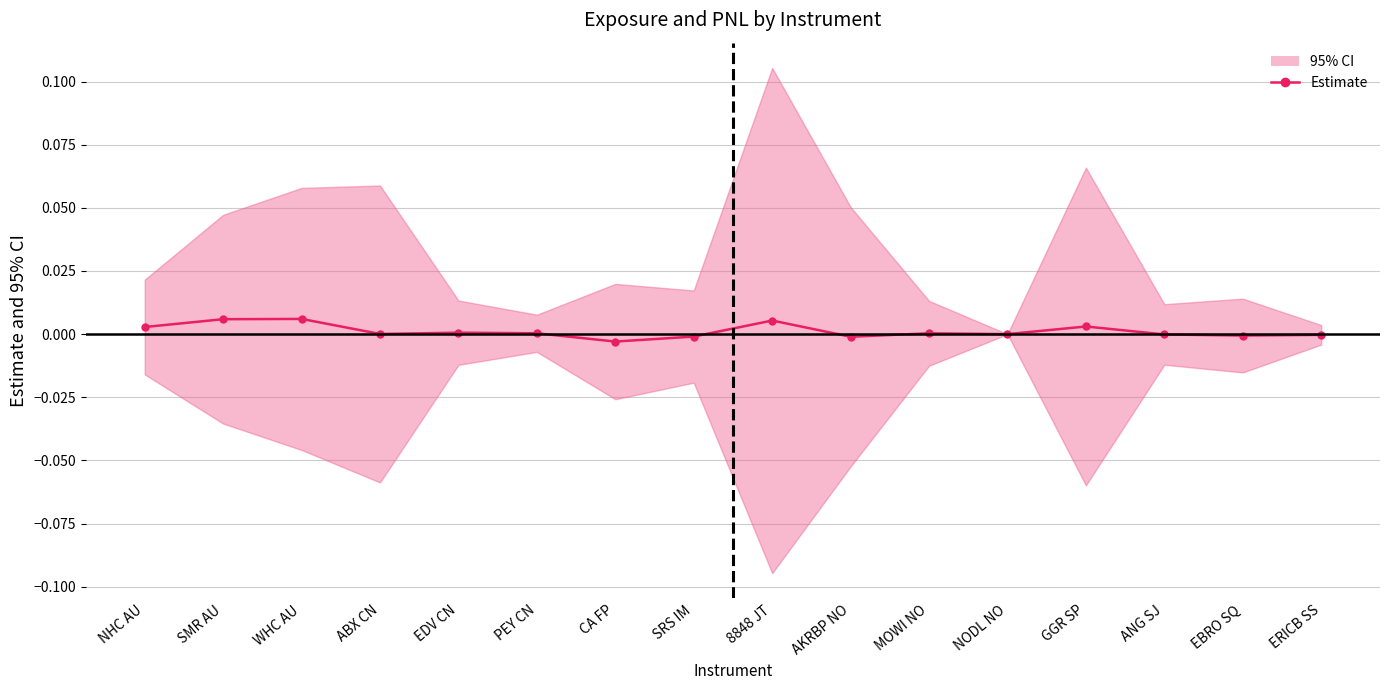

What position from the left is PEY CN?

6